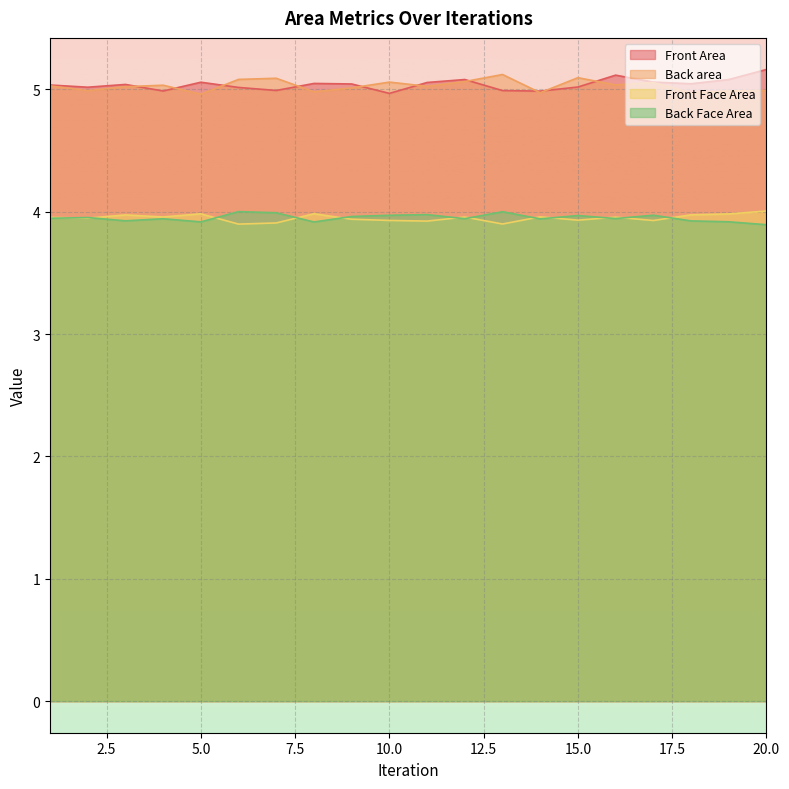

True or false: Back Face Area and Front Area cross at least once.

False